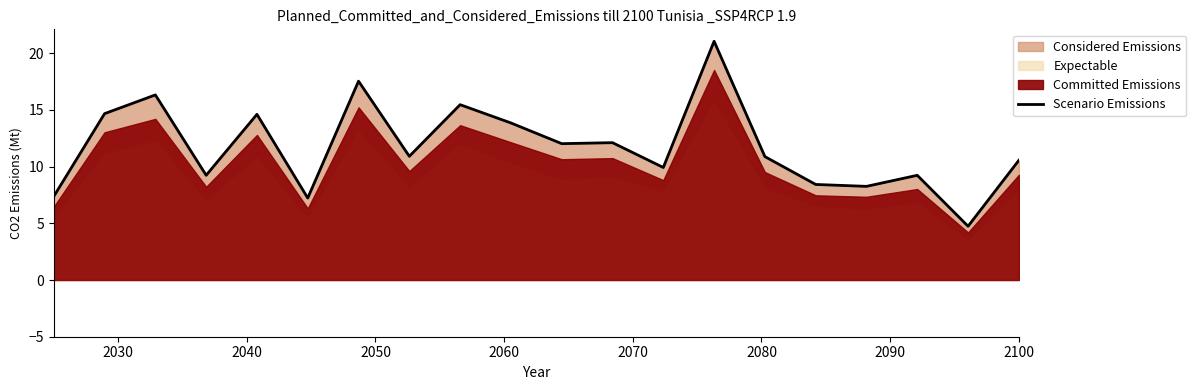

What is the sum of all values?

234.3